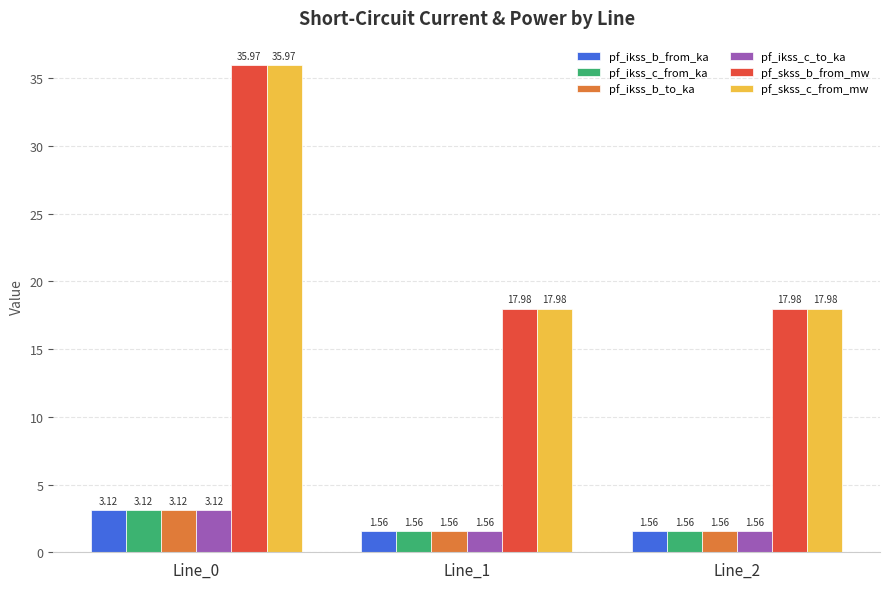

What is the sum of all pf_ikss_c_to_ka values?

6.2